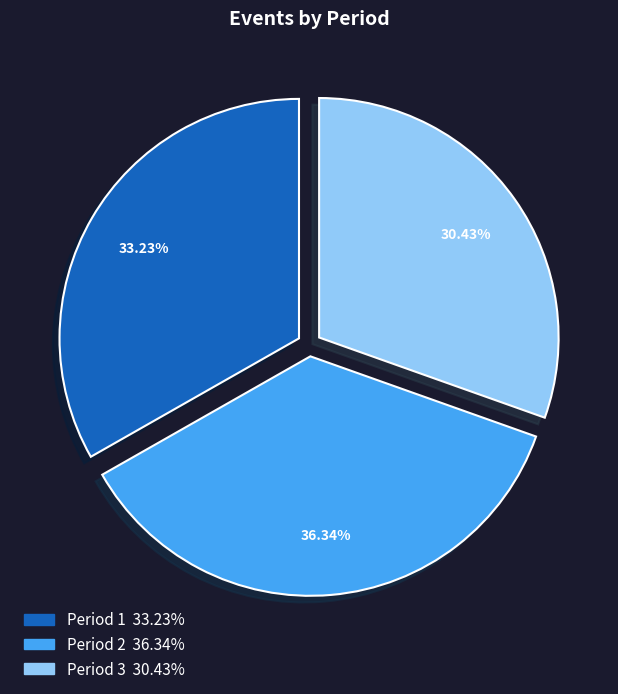

Is there any slice that represents more than half of the pie?

No